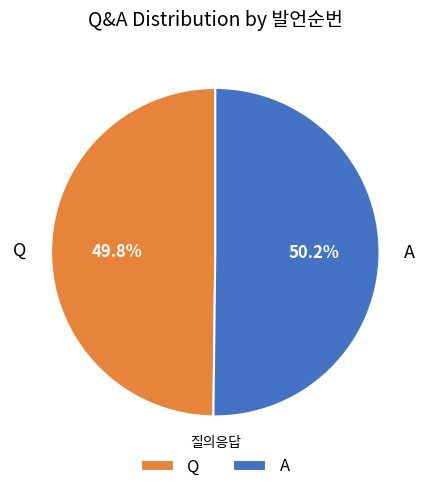

What percentage is the A slice, to the nearest percent?

50%